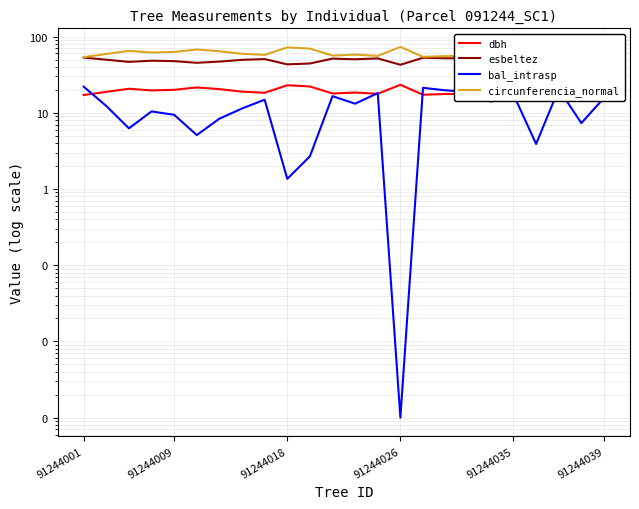

How many values in the esbeltez series exceed 50?

12